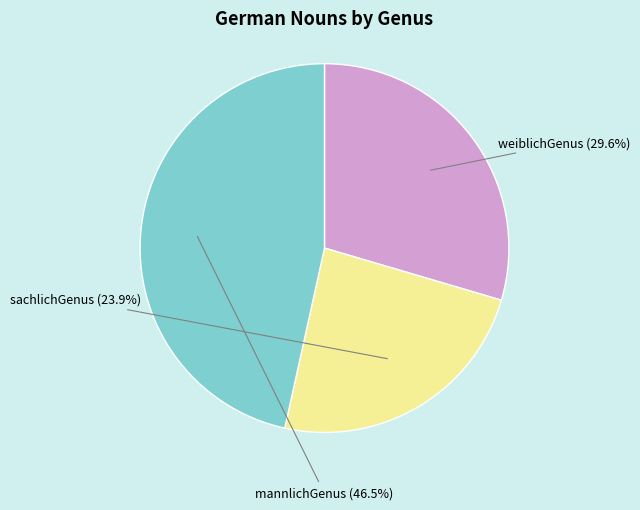

Which slice is the smallest?

sachlichGenus